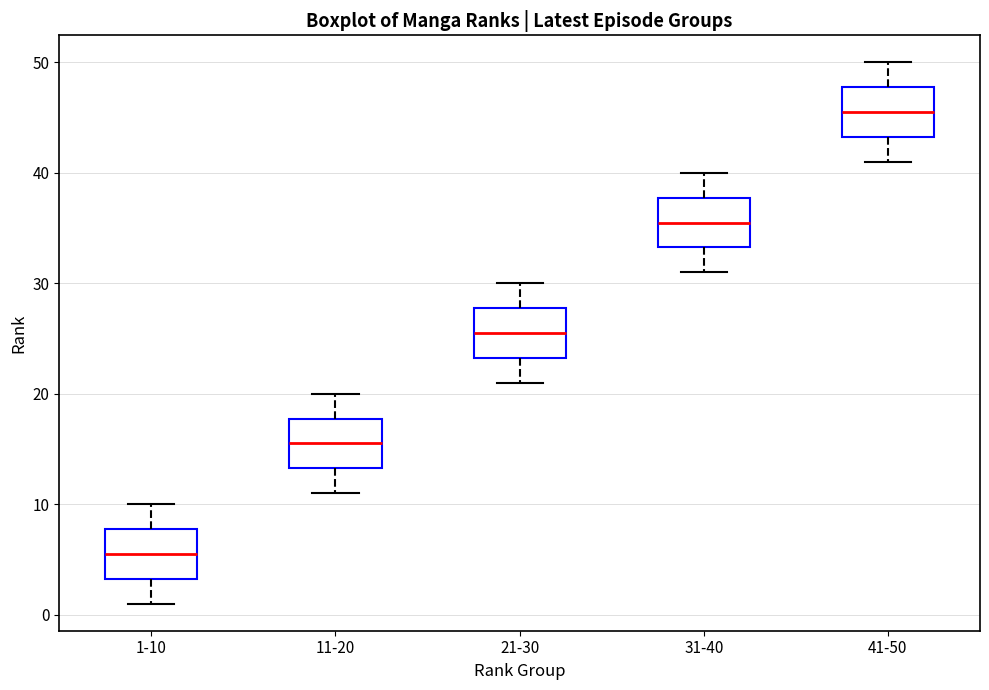

Which box has the lowest median line?

1-10